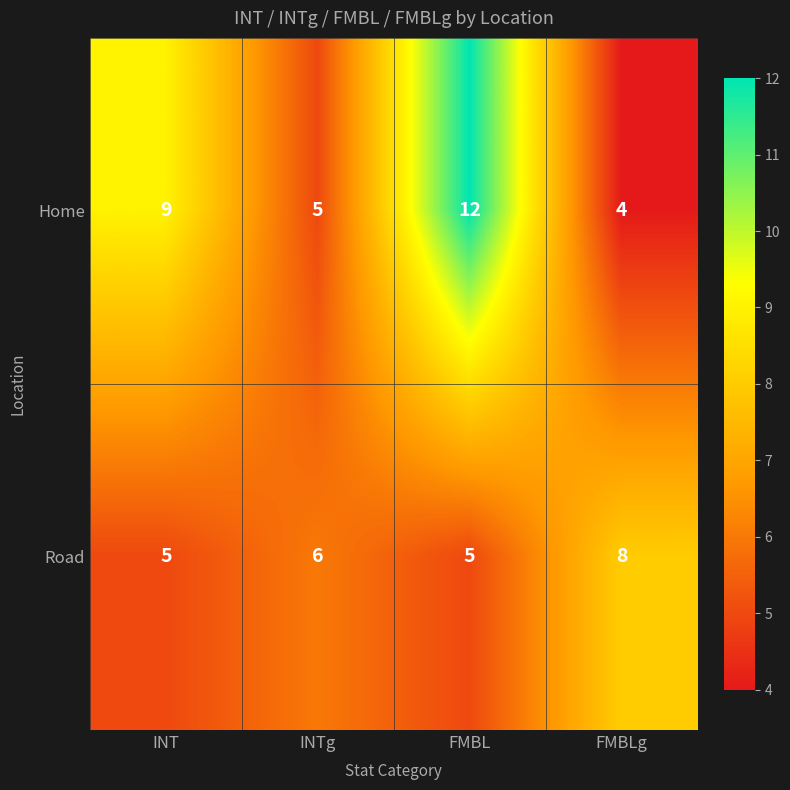

Rank the series by their average value, from lowest to highest.

Road, Home